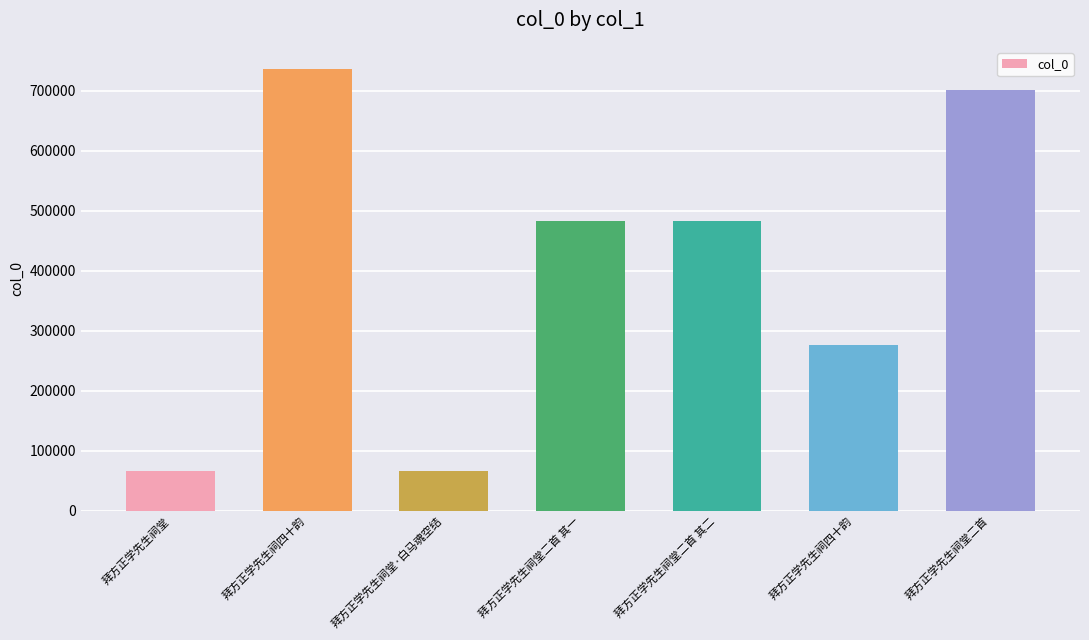

Does the chart contain stacked bars?

No